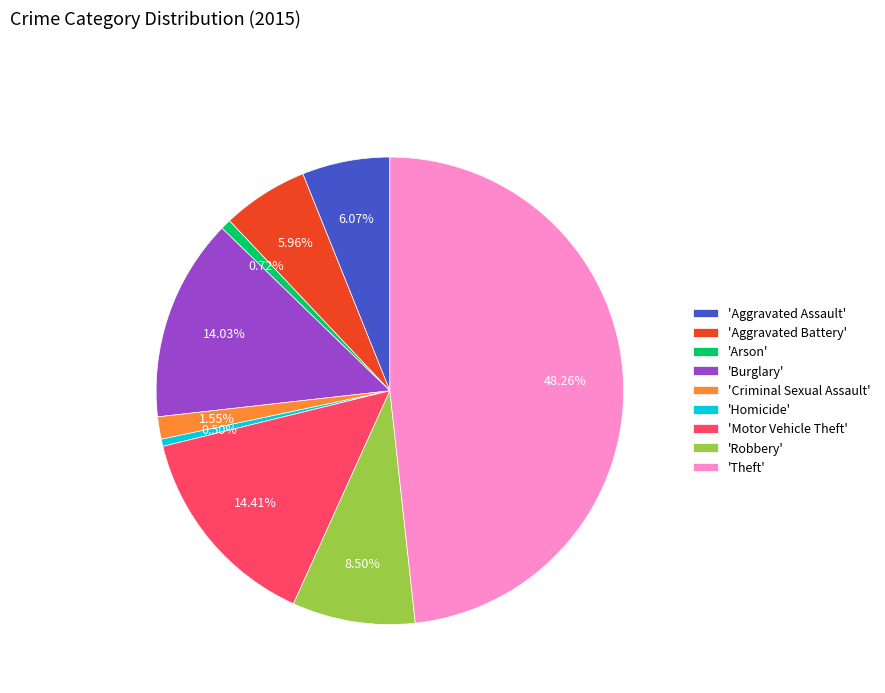

Which slice is the largest?

'Theft'